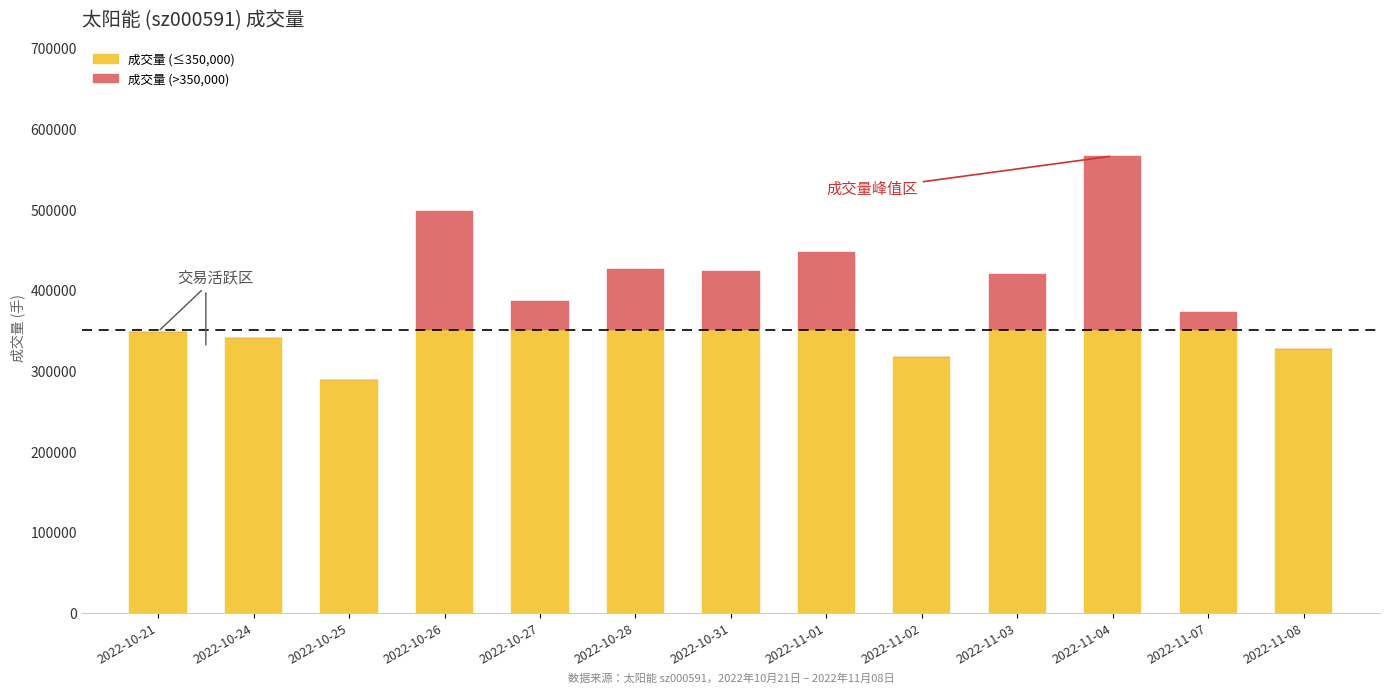

At which category is the sum across all series the highest?

2022-11-04